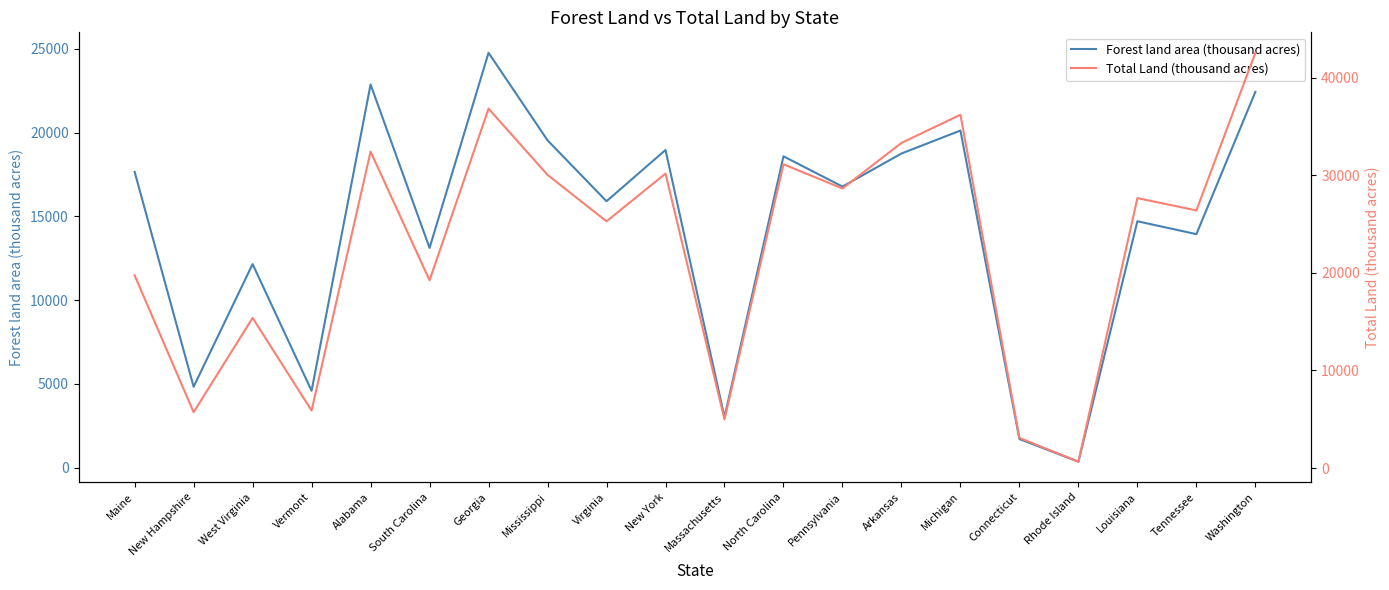

What position from the right is Alabama?

16